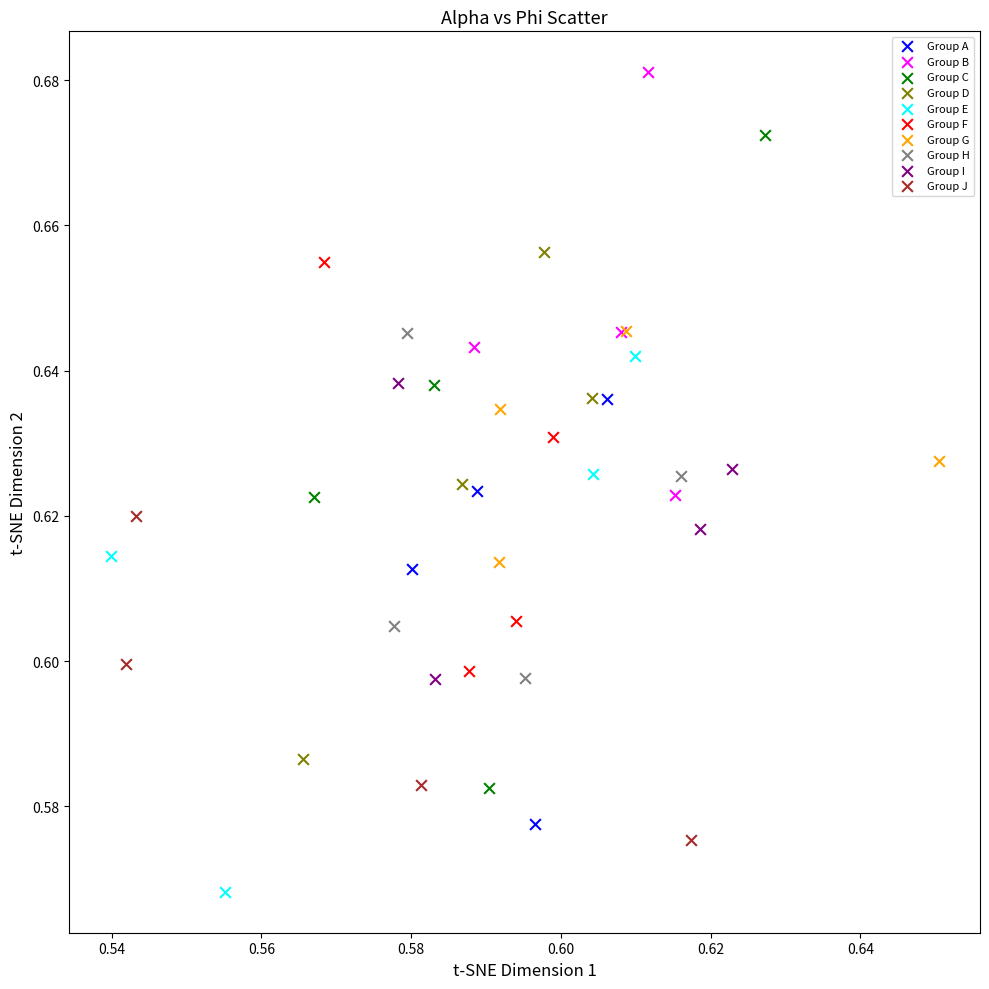

What are all the series names shown in the legend?

Group A, Group B, Group C, Group D, Group E, Group F, Group G, Group H, Group I, Group J